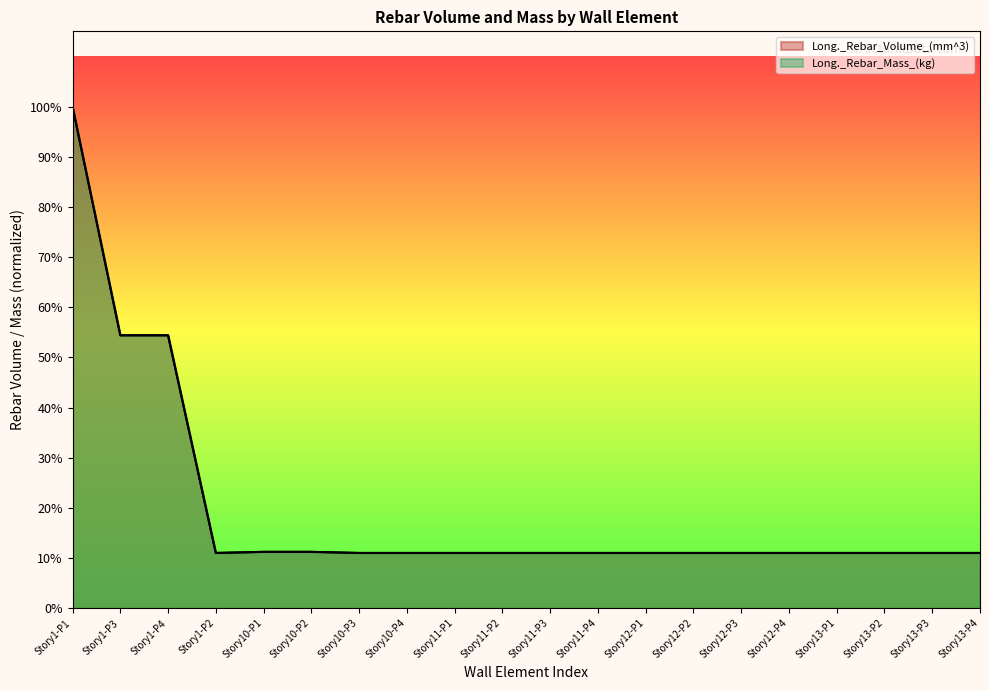

True or false: Long._Rebar_Mass_(kg) has more than 1 points higher than both neighbors.

False